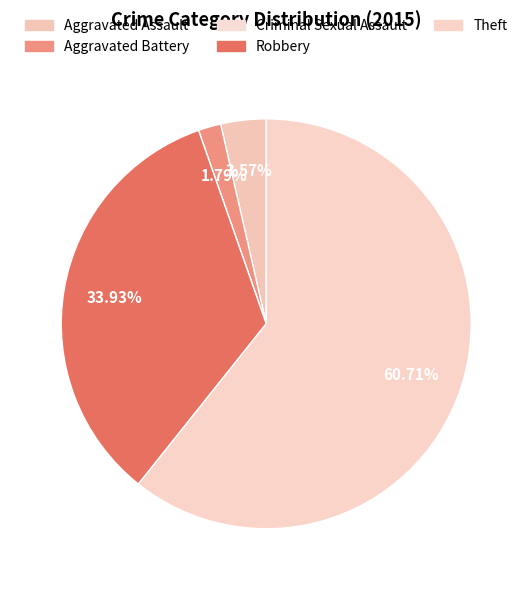

Rank the categories by value from highest to lowest.

Theft, Robbery, Aggravated Assault, Aggravated Battery, Criminal Sexual Assault